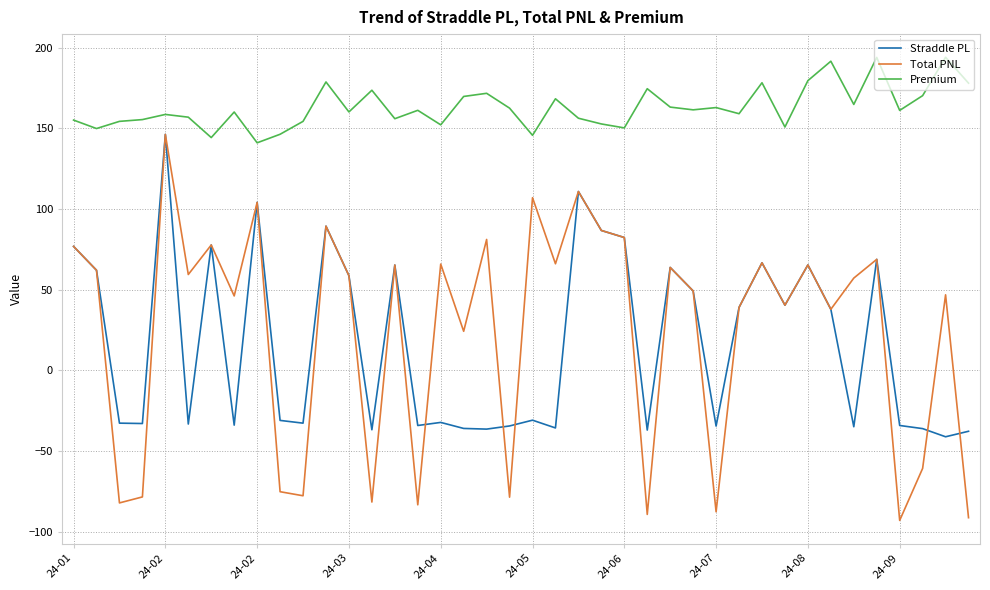

True or false: Total PNL and Premium intersect in this chart.

False